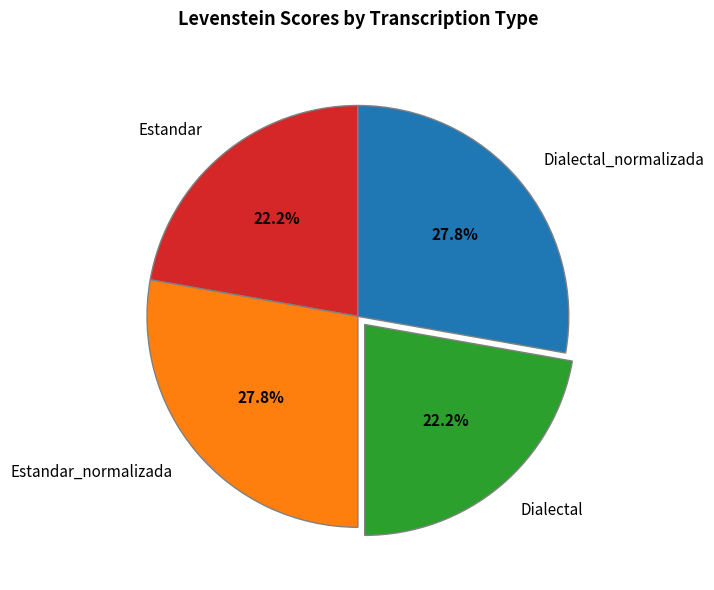

What is the total percentage of Dialectal and Estandar_normalizada?

50.0%